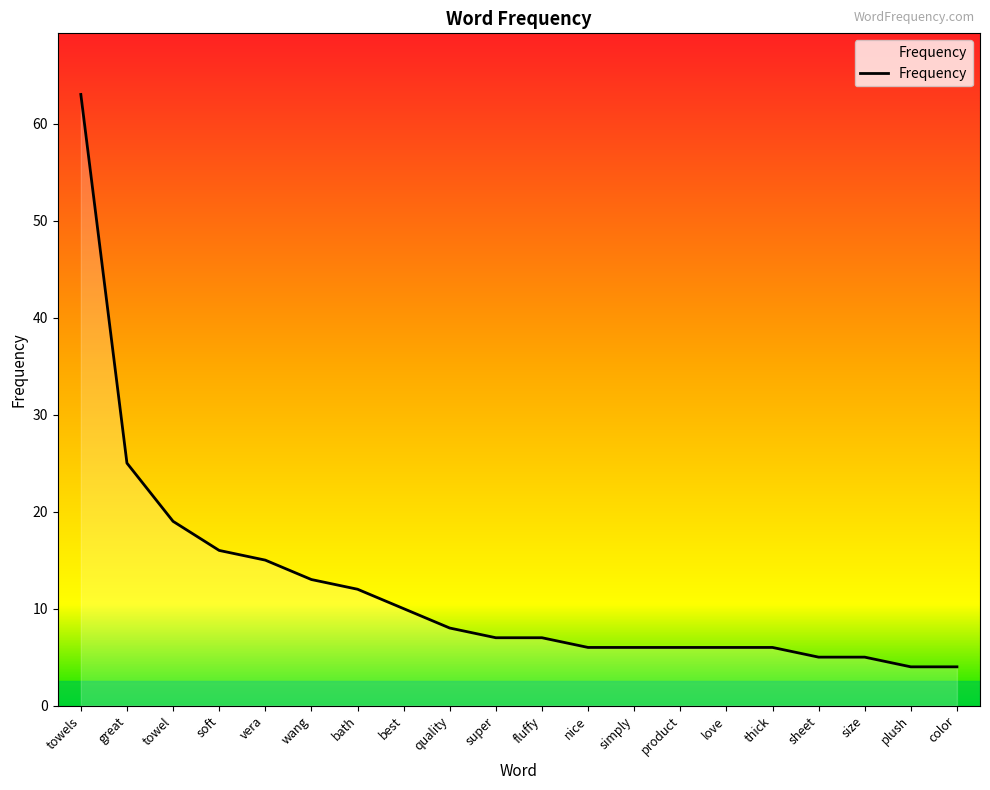

How many categories are shown in the chart?

20